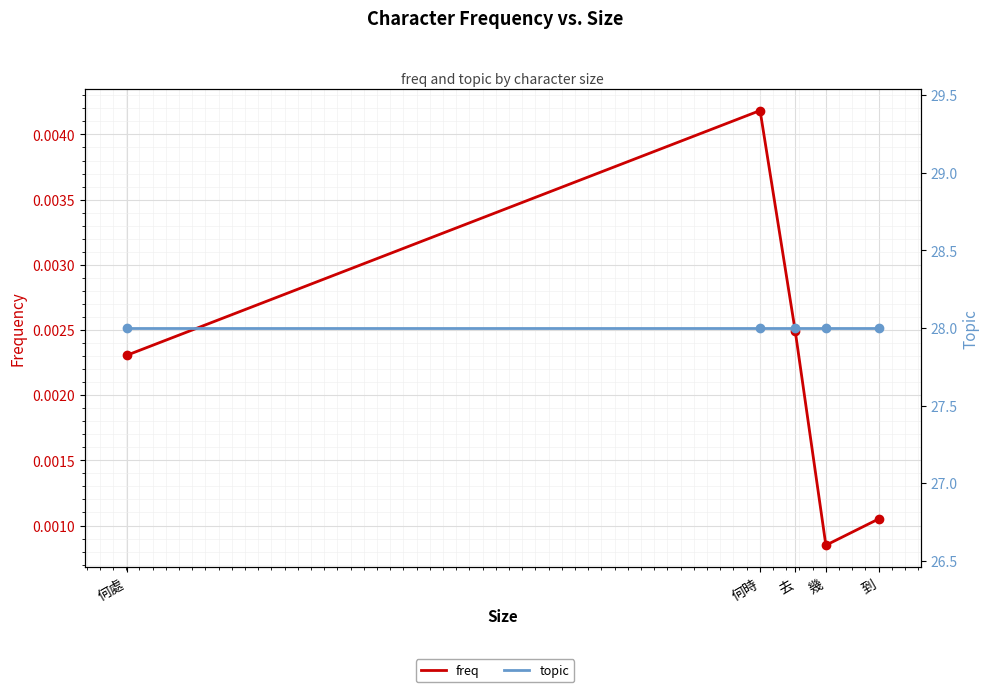

At how many categories does at least one series exceed 4?

5